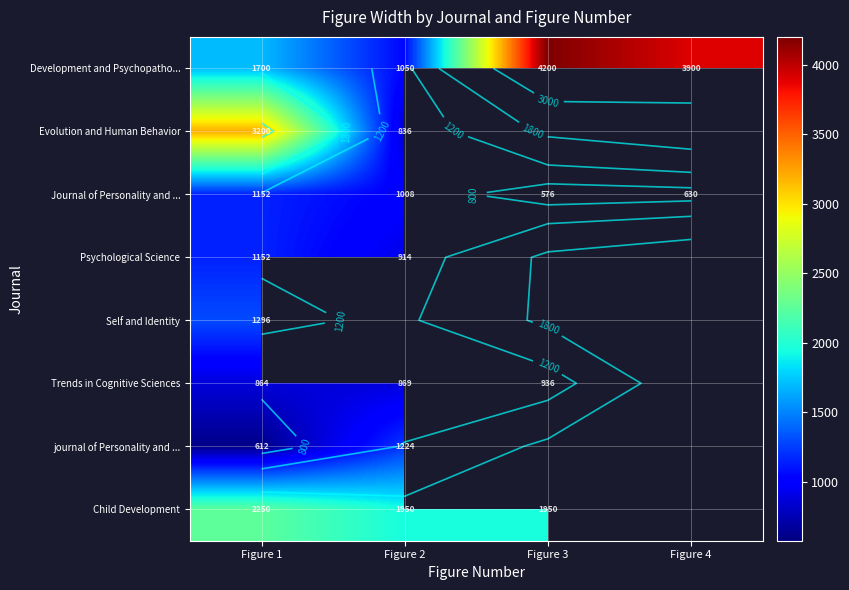

True or false: Psychological Science has a value of 914.0 at Figure 2.

True